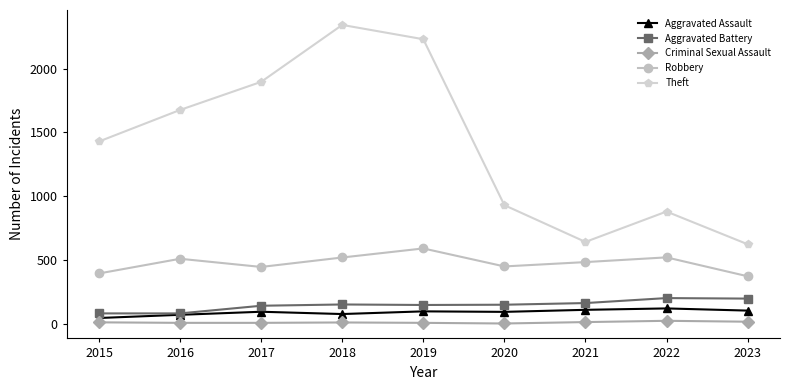

True or false: Criminal Sexual Assault and Aggravated Assault intersect in this chart.

False